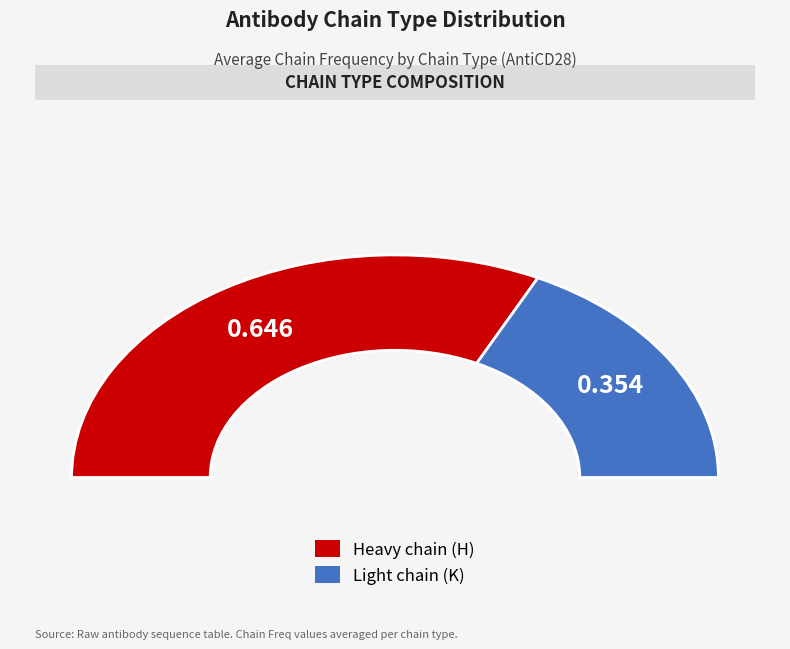

Is there a majority slice in this chart?

Yes